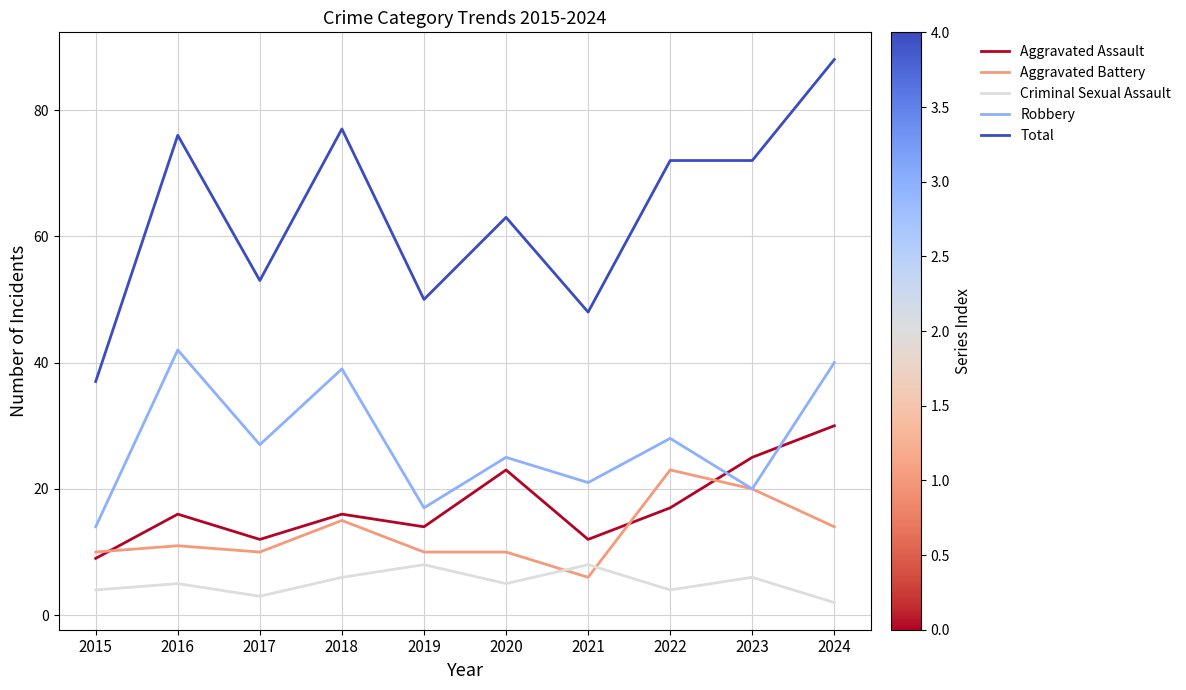

What is the highest value of the Robbery series?

42